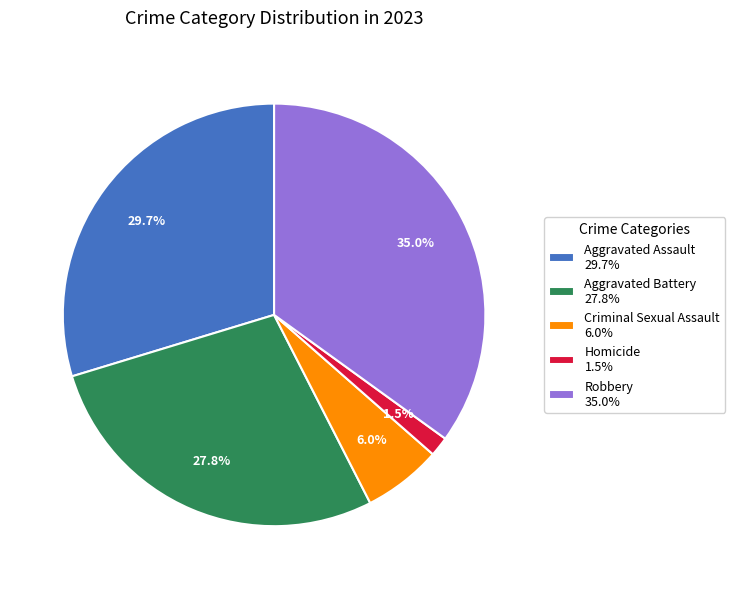

Does Aggravated Assault 29.7% represent more than half of the total?

No